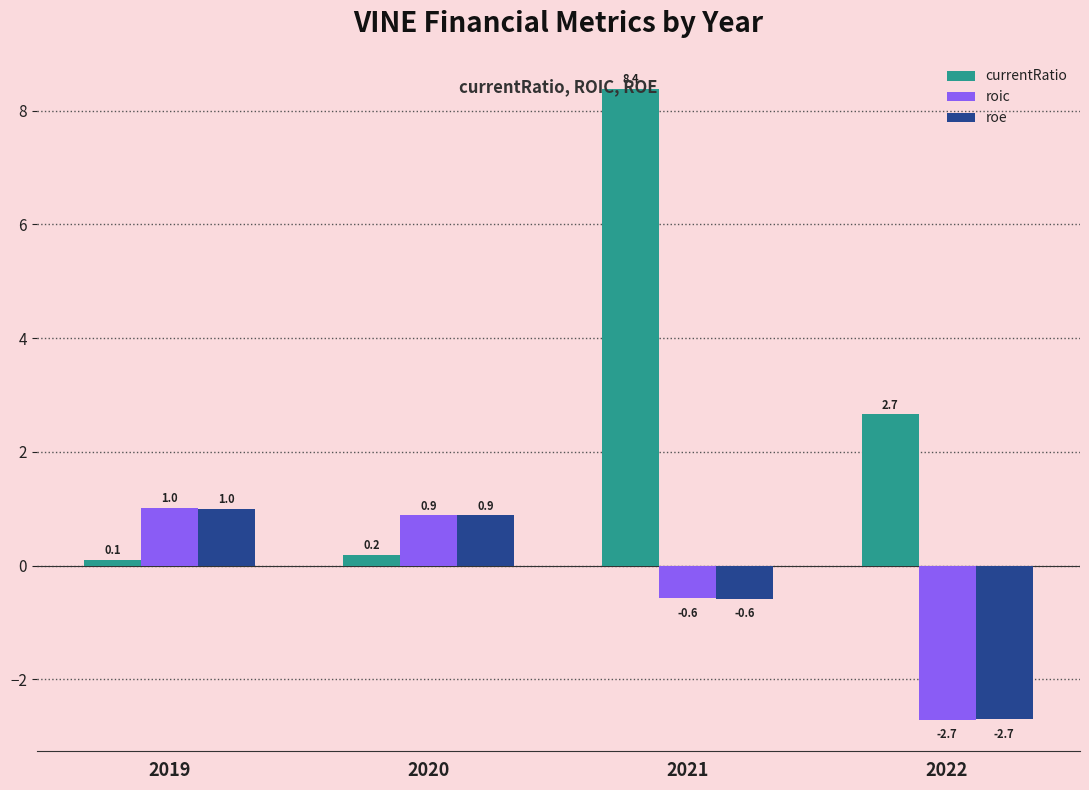

Read the roe value at 2021.

-0.6